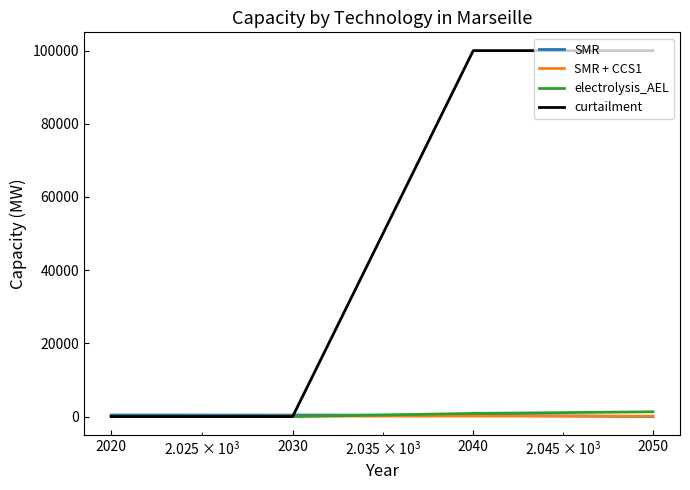

Which series has the widest spread of values?

curtailment